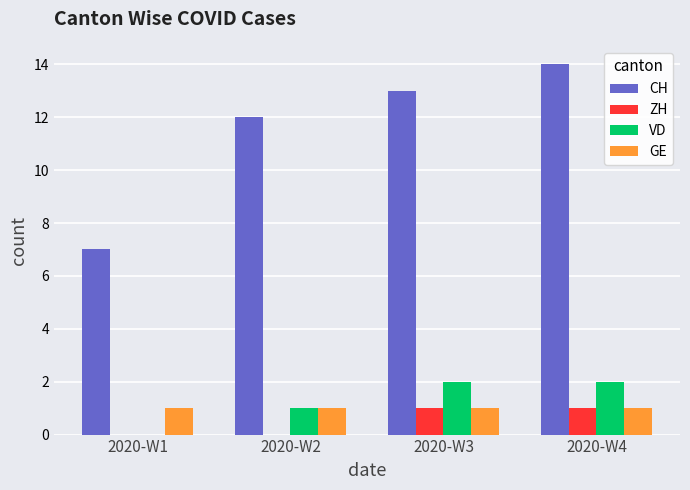

At which category is the sum across all series the highest?

2020-W4